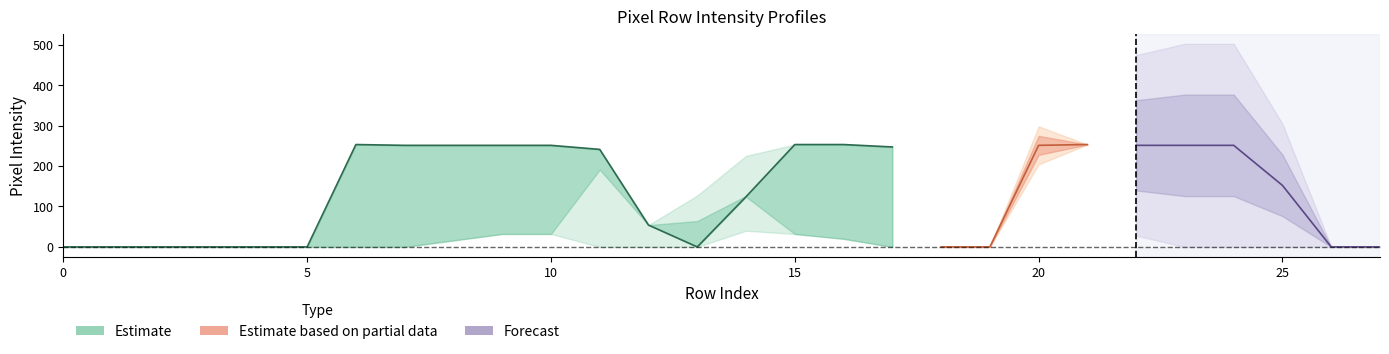

Reading left to right, list all the values displayed in this chart.

col_19: 0=0	1=0	2=0	3=0	4=0	5=0	6=48	7=221	8=251	9=219	10=47	11=0	12=0	13=64	14=126	15=204	16=205	17=31	18=0	19=0	20=0	21=0	22=0	23=0	24=0	25=0	26=0	27=0
col_10: 0=0	1=0	2=0	3=0	4=0	5=0	6=134	7=251	8=251	9=188	10=0	11=0	12=0	13=127	14=225	15=200	16=119	17=0	18=0	19=0	20=0	21=0	22=0	23=0	24=0	25=0	26=0	27=0
col_13: 0=0	1=0	2=0	3=0	4=0	5=0	6=253	7=251	8=251	9=251	10=251	11=241	12=54	13=0	14=124	15=253	16=253	17=247	18=220	19=228	20=251	21=253	22=251	23=251	24=251	25=251	26=0	27=0
col_15: 0=0	1=0	2=0	3=0	4=0	5=0	6=114	7=251	8=251	9=251	10=211	11=0	12=0	13=0	14=40	15=217	16=253	17=220	18=0	19=0	20=251	21=253	22=251	23=251	24=251	25=251	26=0	27=0
col_16: 0=0	1=0	2=0	3=0	4=0	5=0	6=36	7=212	8=251	9=251	10=94	11=0	12=0	13=0	14=0	15=158	16=253	17=121	18=0	19=0	20=204	21=253	22=251	23=251	24=251	25=152	26=0	27=0
col_8: 0=0	1=0	2=0	3=0	4=0	5=0	6=0	7=0	8=16	9=32	10=32	11=191	12=190	13=190	14=150	15=32	16=20	17=0	18=0	19=28	20=131	21=32	22=28	23=0	24=0	25=0	26=0	27=0